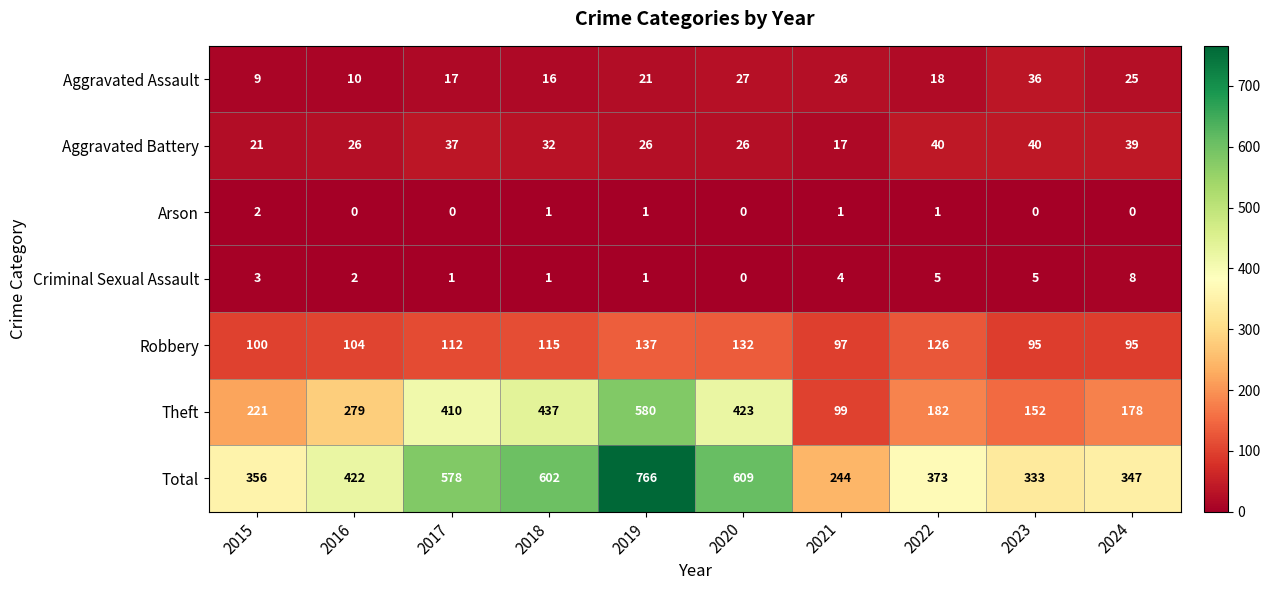

Which category has the highest value in the Criminal Sexual Assault series?

2024